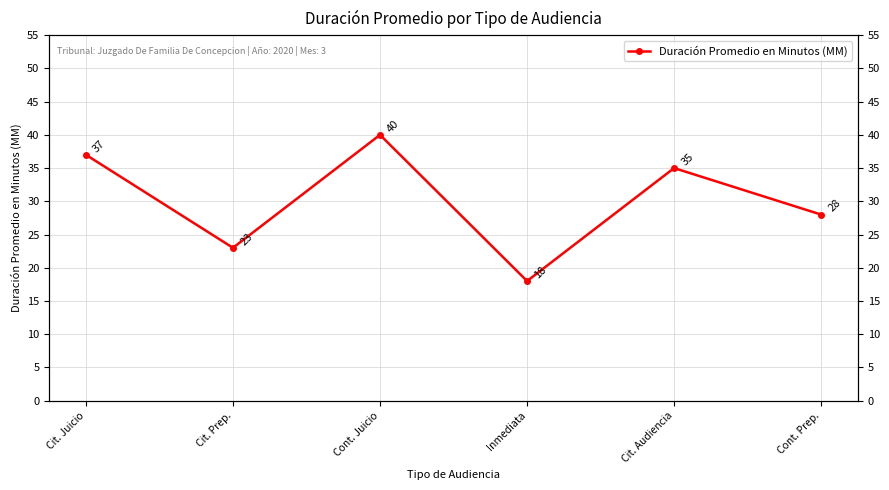

What is the difference between the maximum and minimum values?

22